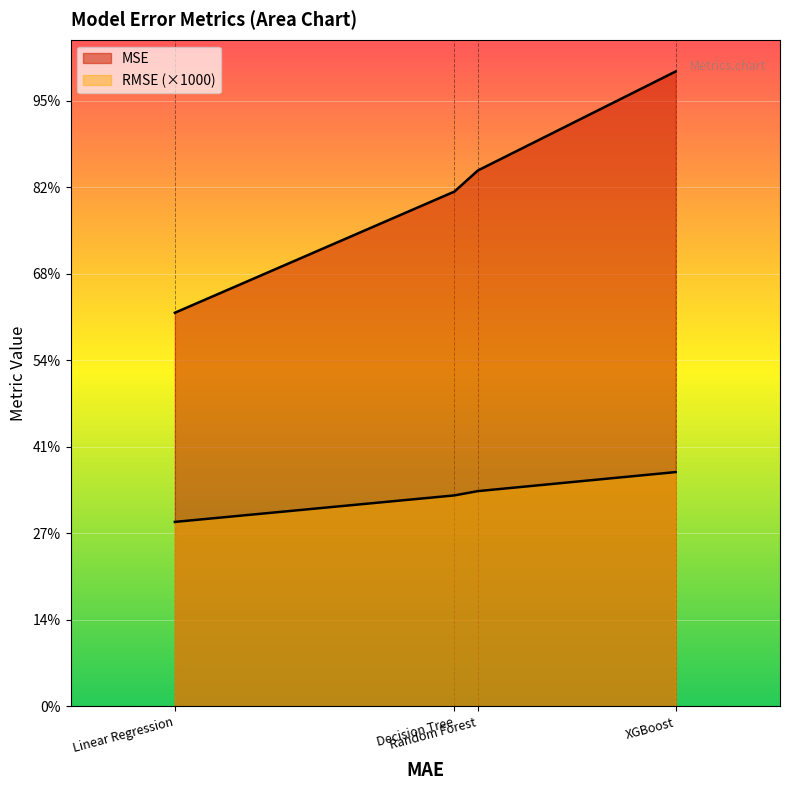

What is the label of the 1st point from the right?

XGBoost